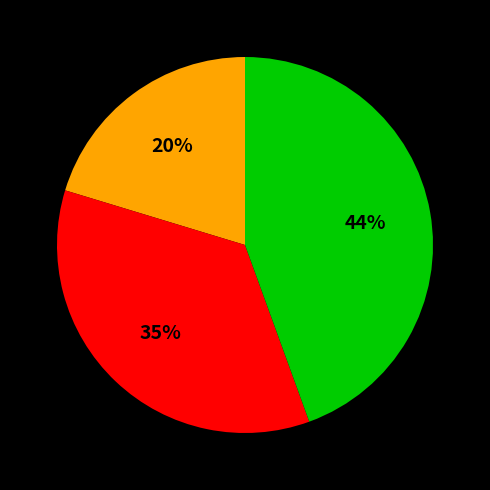

How many segments does this pie chart have?

3